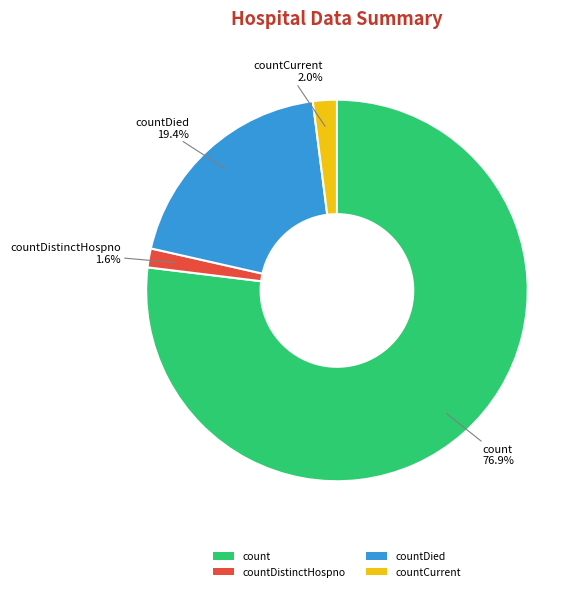

To the nearest percent, what percentage of the pie is countDistinctHospno?

2%